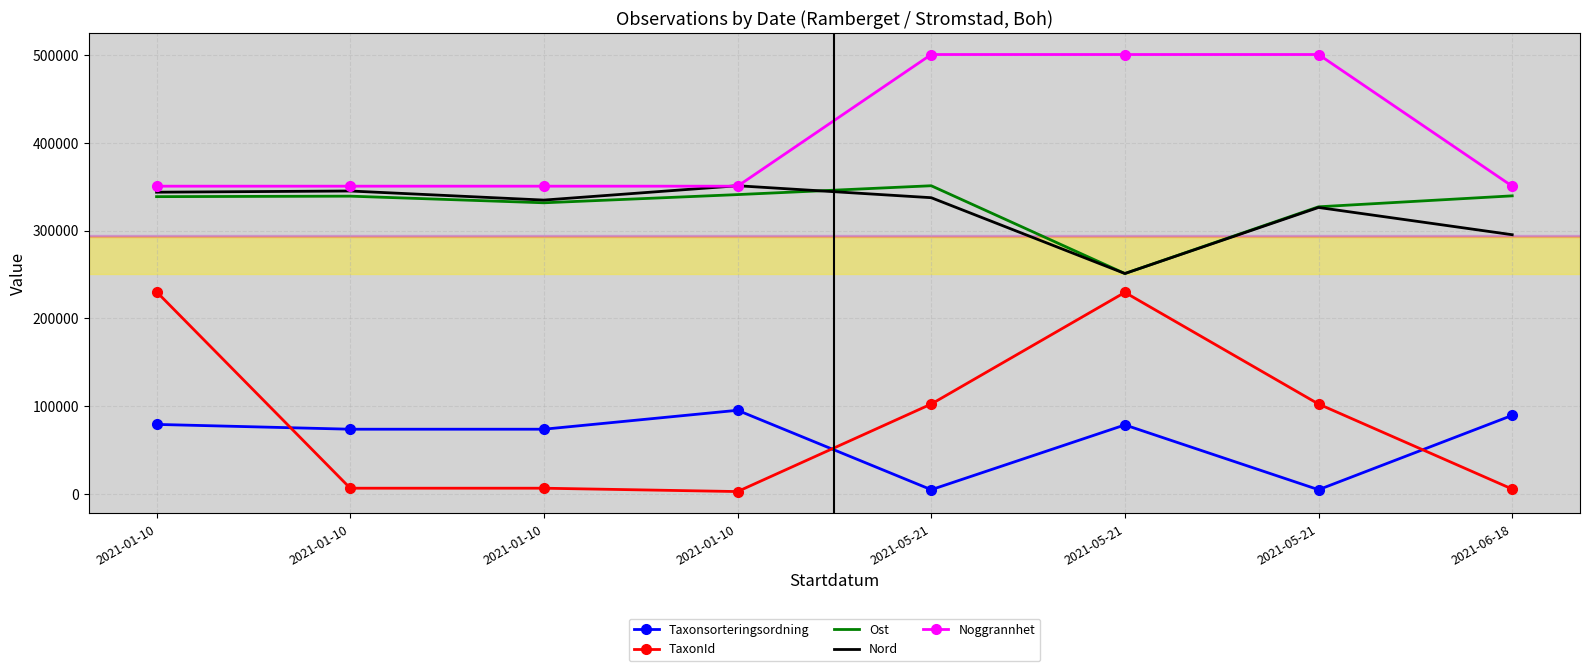

What are all the series names shown in the legend?

Taxonsorteringsordning, TaxonId, Ost, Nord, Noggrannhet